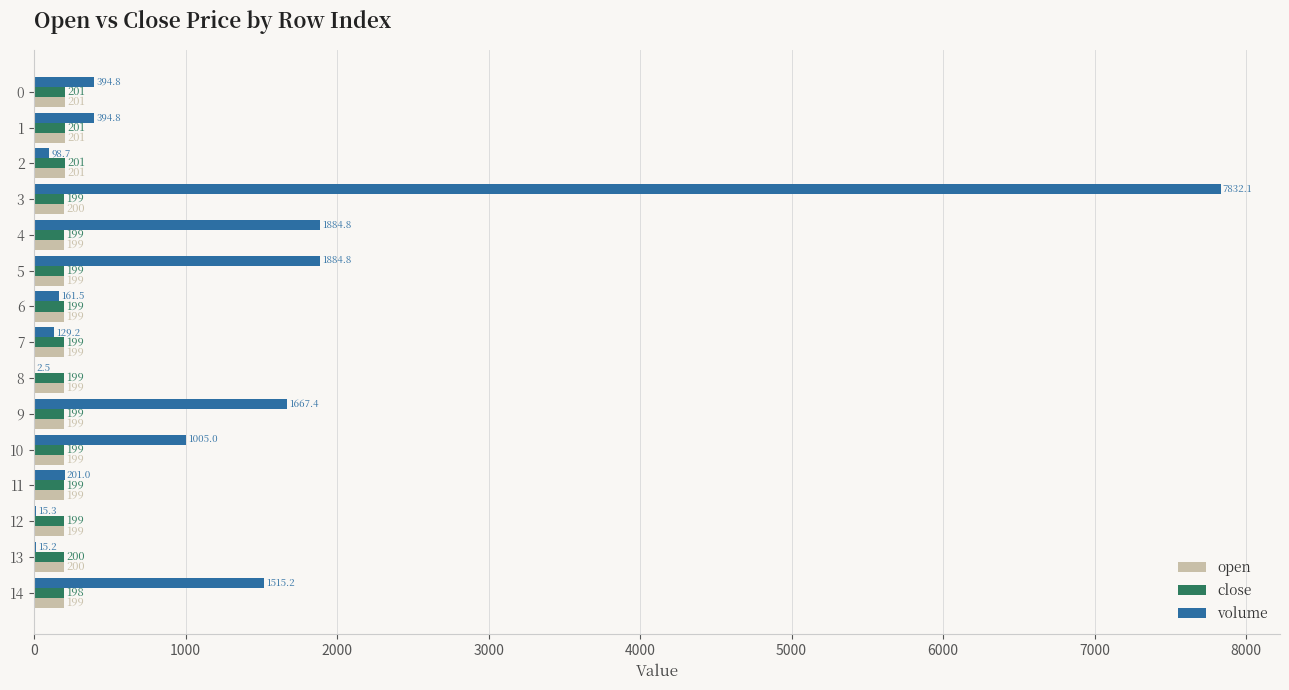

Which series has the largest total across all categories?

volume